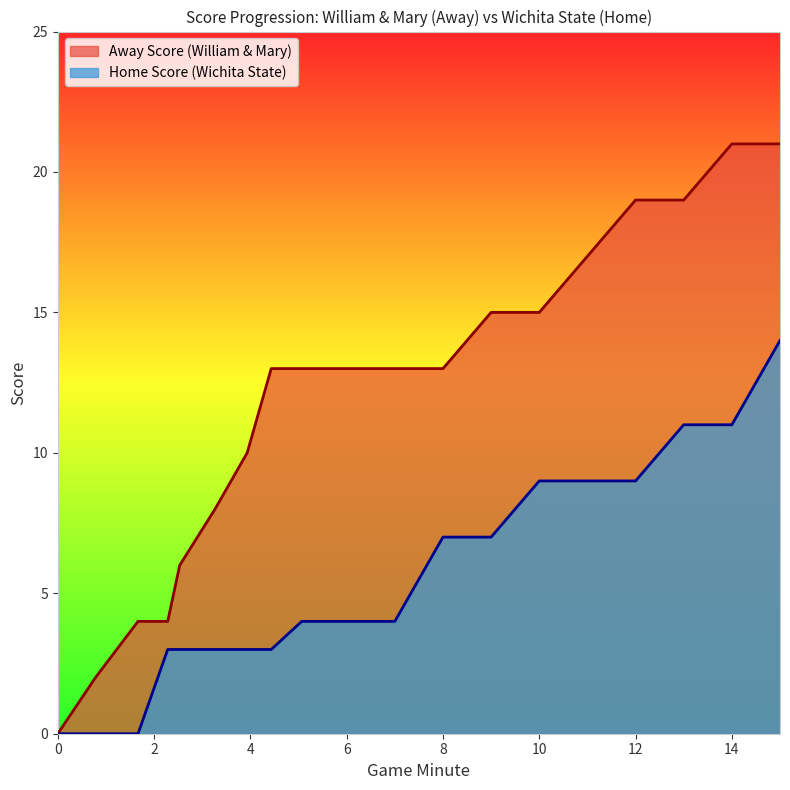

Which series has the largest range (max minus min)?

Away Score (William & Mary)